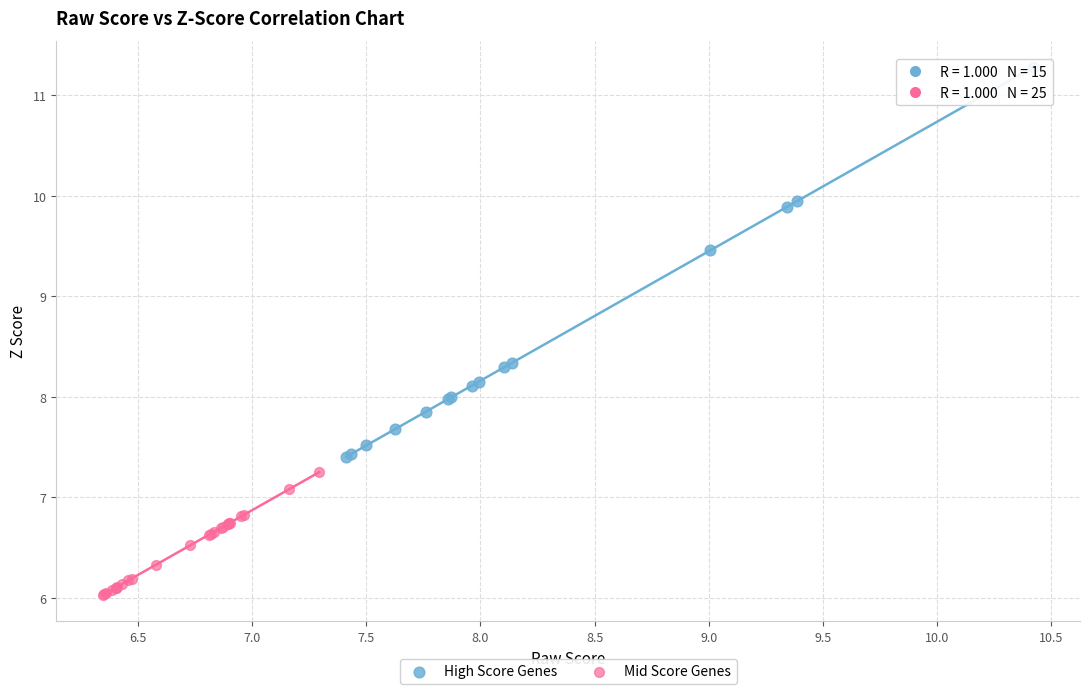

Which series reaches the maximum Y coordinate?

High Score Genes